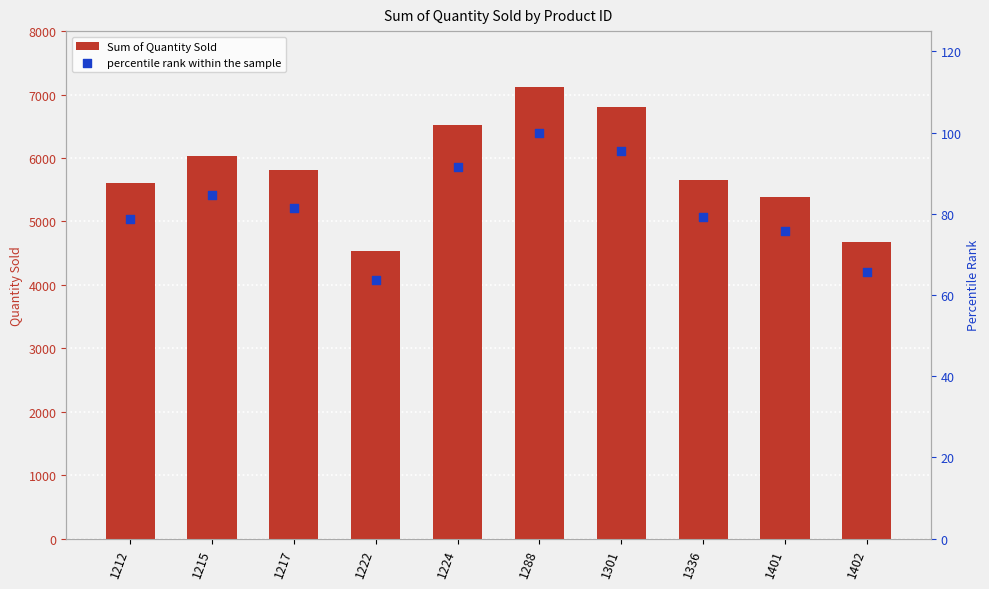

Is the value of percentile rank within the sample at 1301 greater than the value of Sum of Quantity Sold at 1401?

No